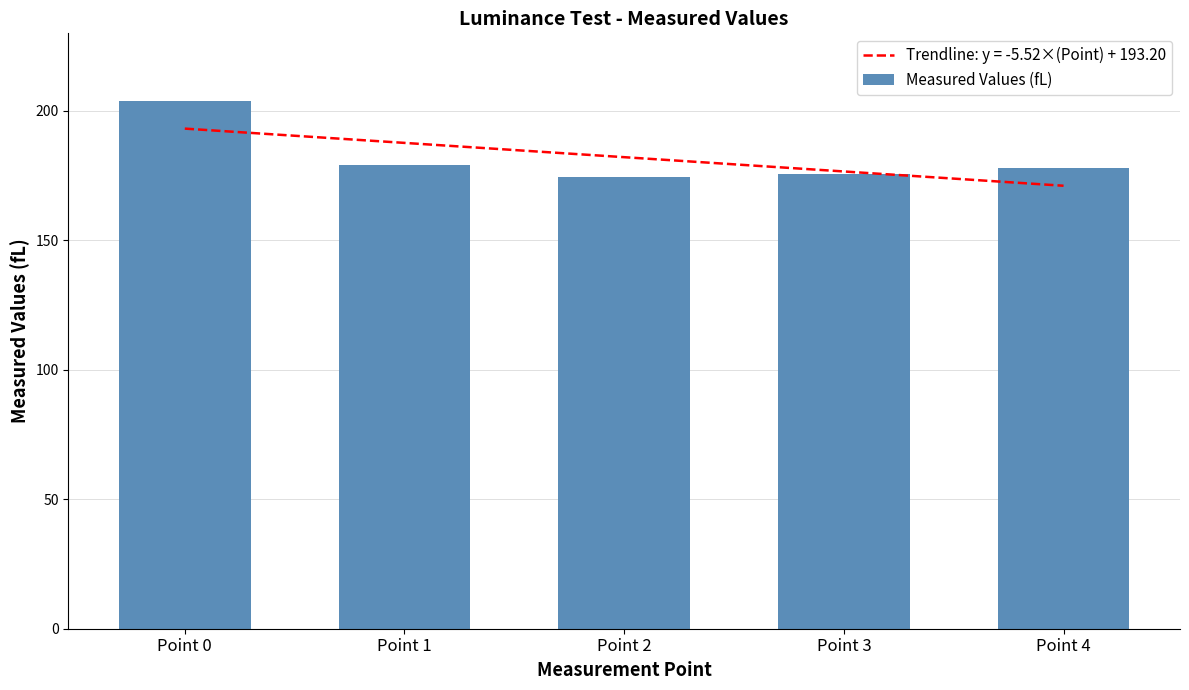

At which label is the value closest to 189?

Point 1